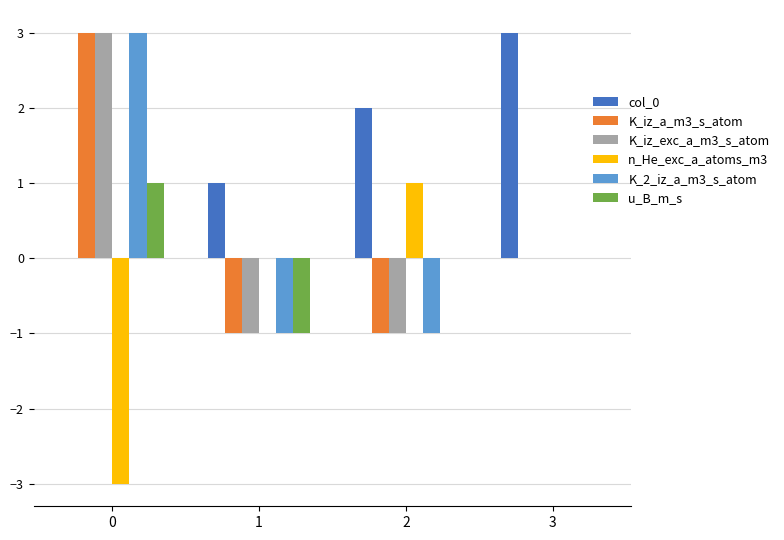

What is the total value across all series at 3?

3